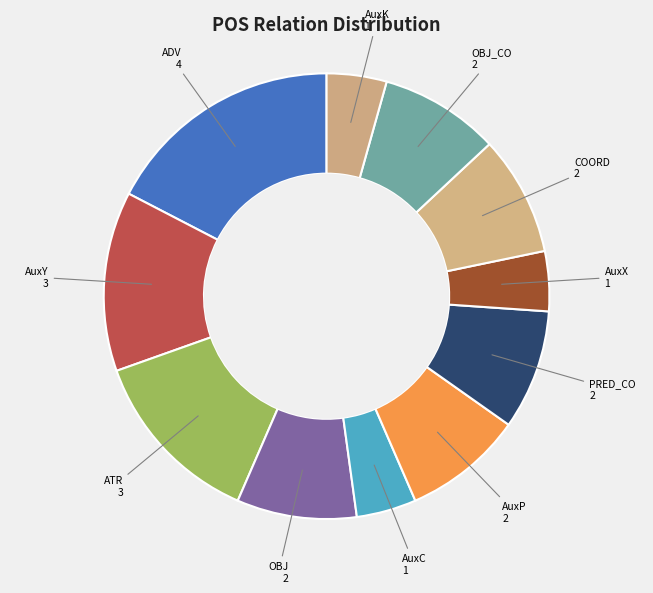

Which has a higher value, AuxC or COORD?

COORD